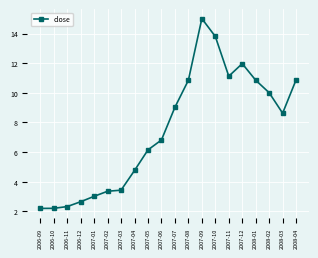

Count the number of categories in the chart.

20